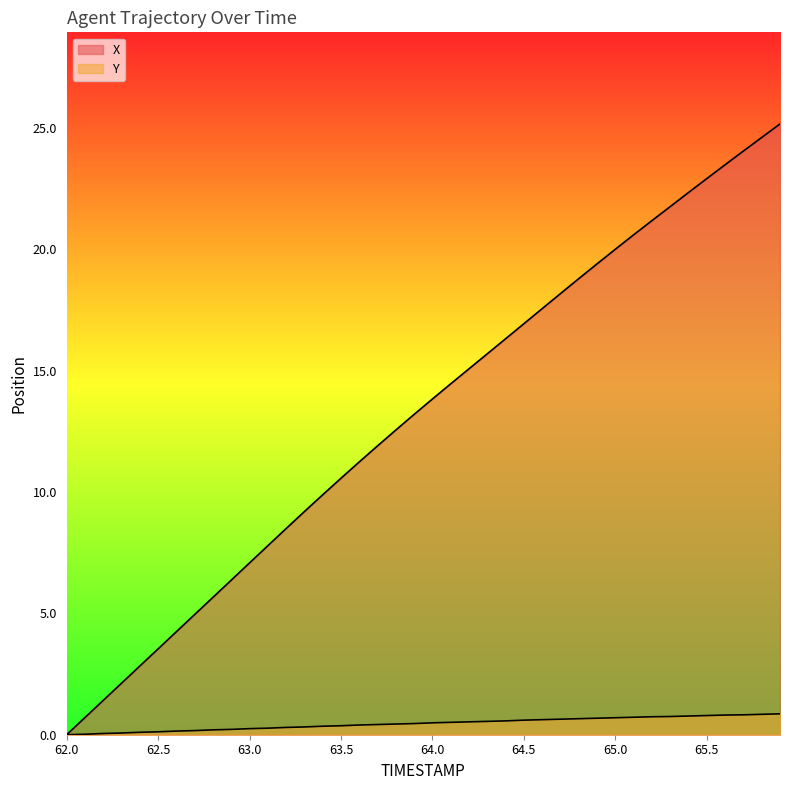

What are all the series names shown in the legend?

X, Y